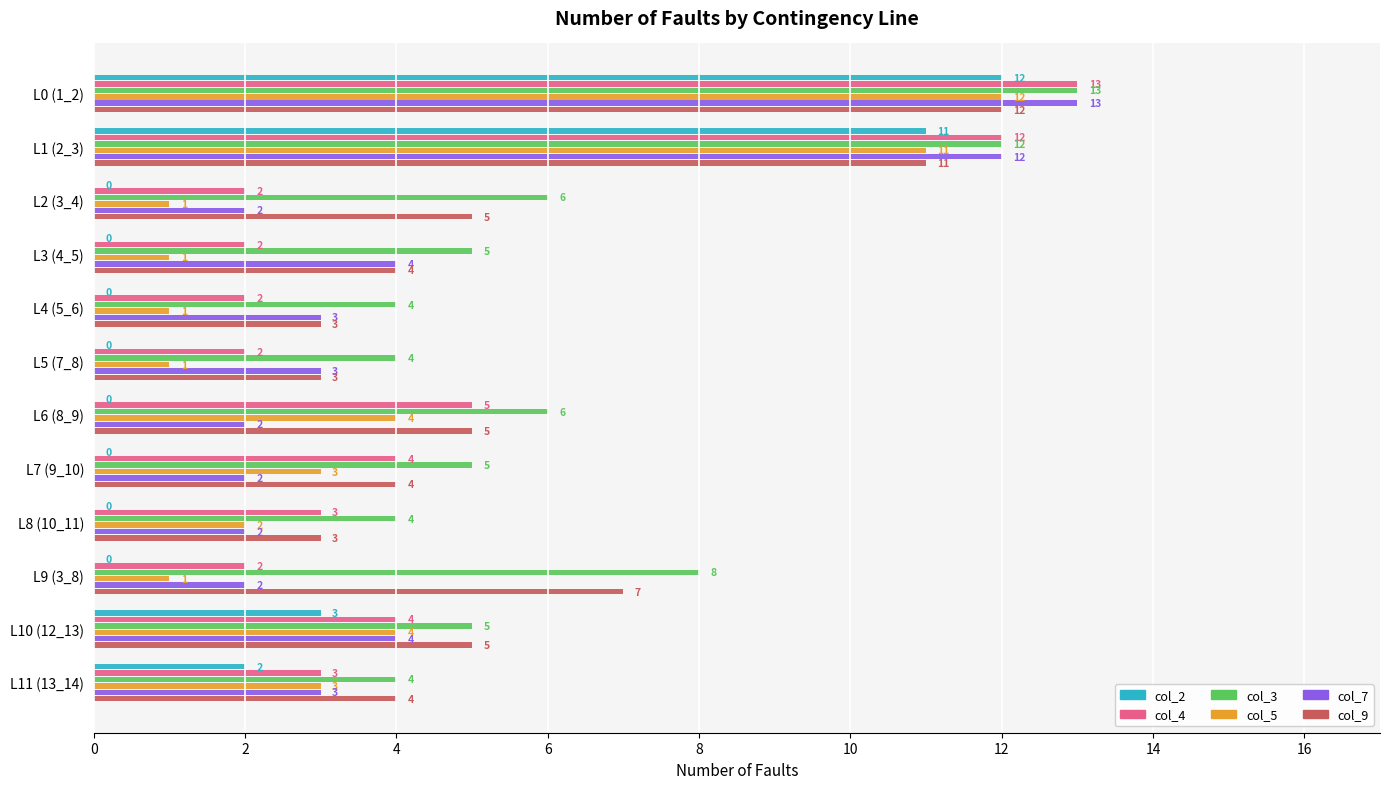

The value of col_2 at L0 (1_2) is 8. True or false?

False